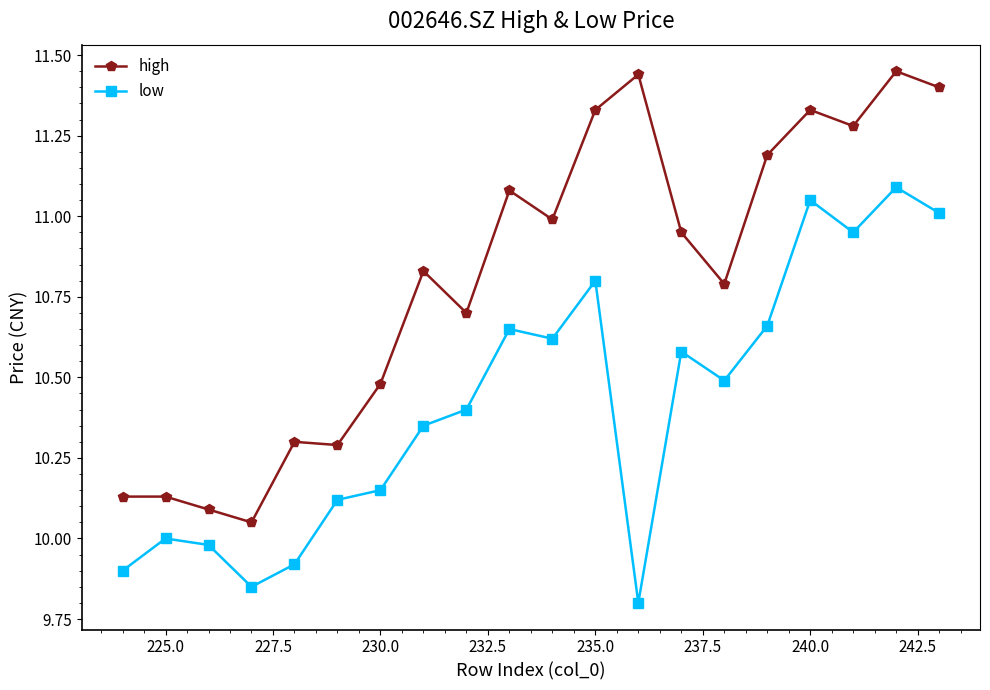

Count the number of categories in the chart.

20